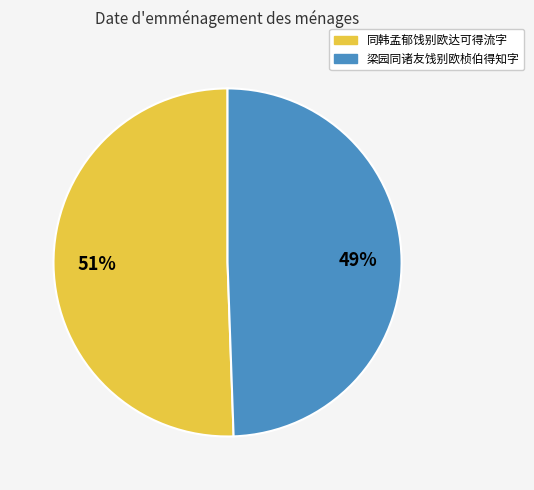

Count the number of slices in the pie.

2